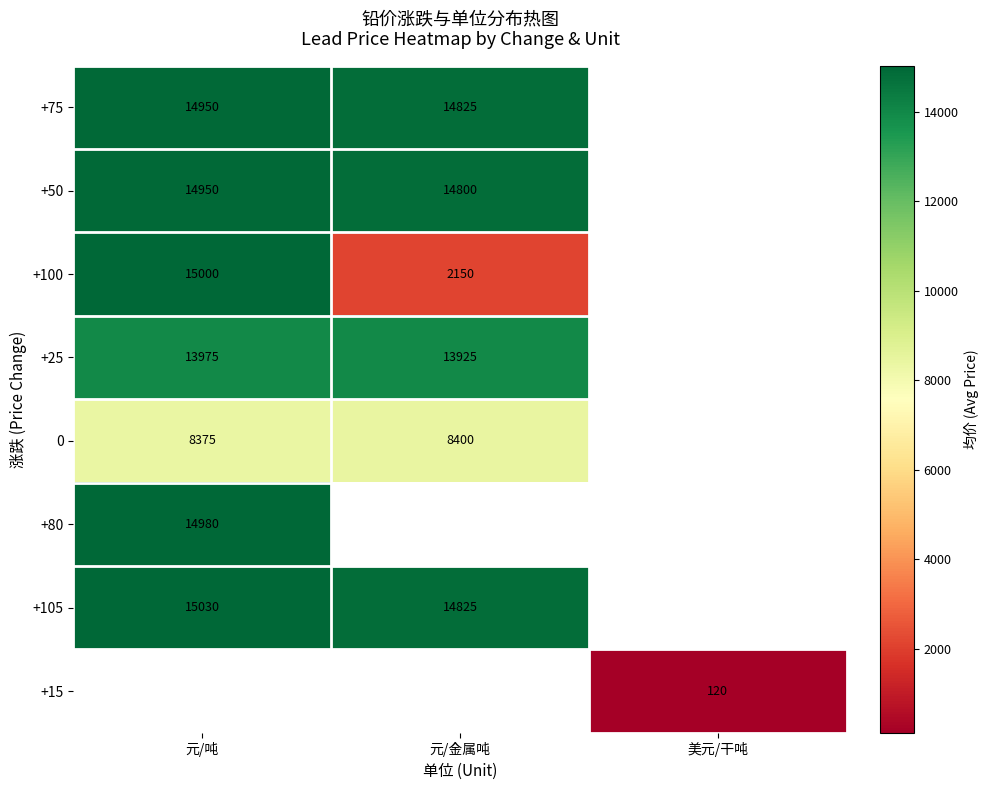

The value of +75 at 元/吨 is 22533. True or false?

False